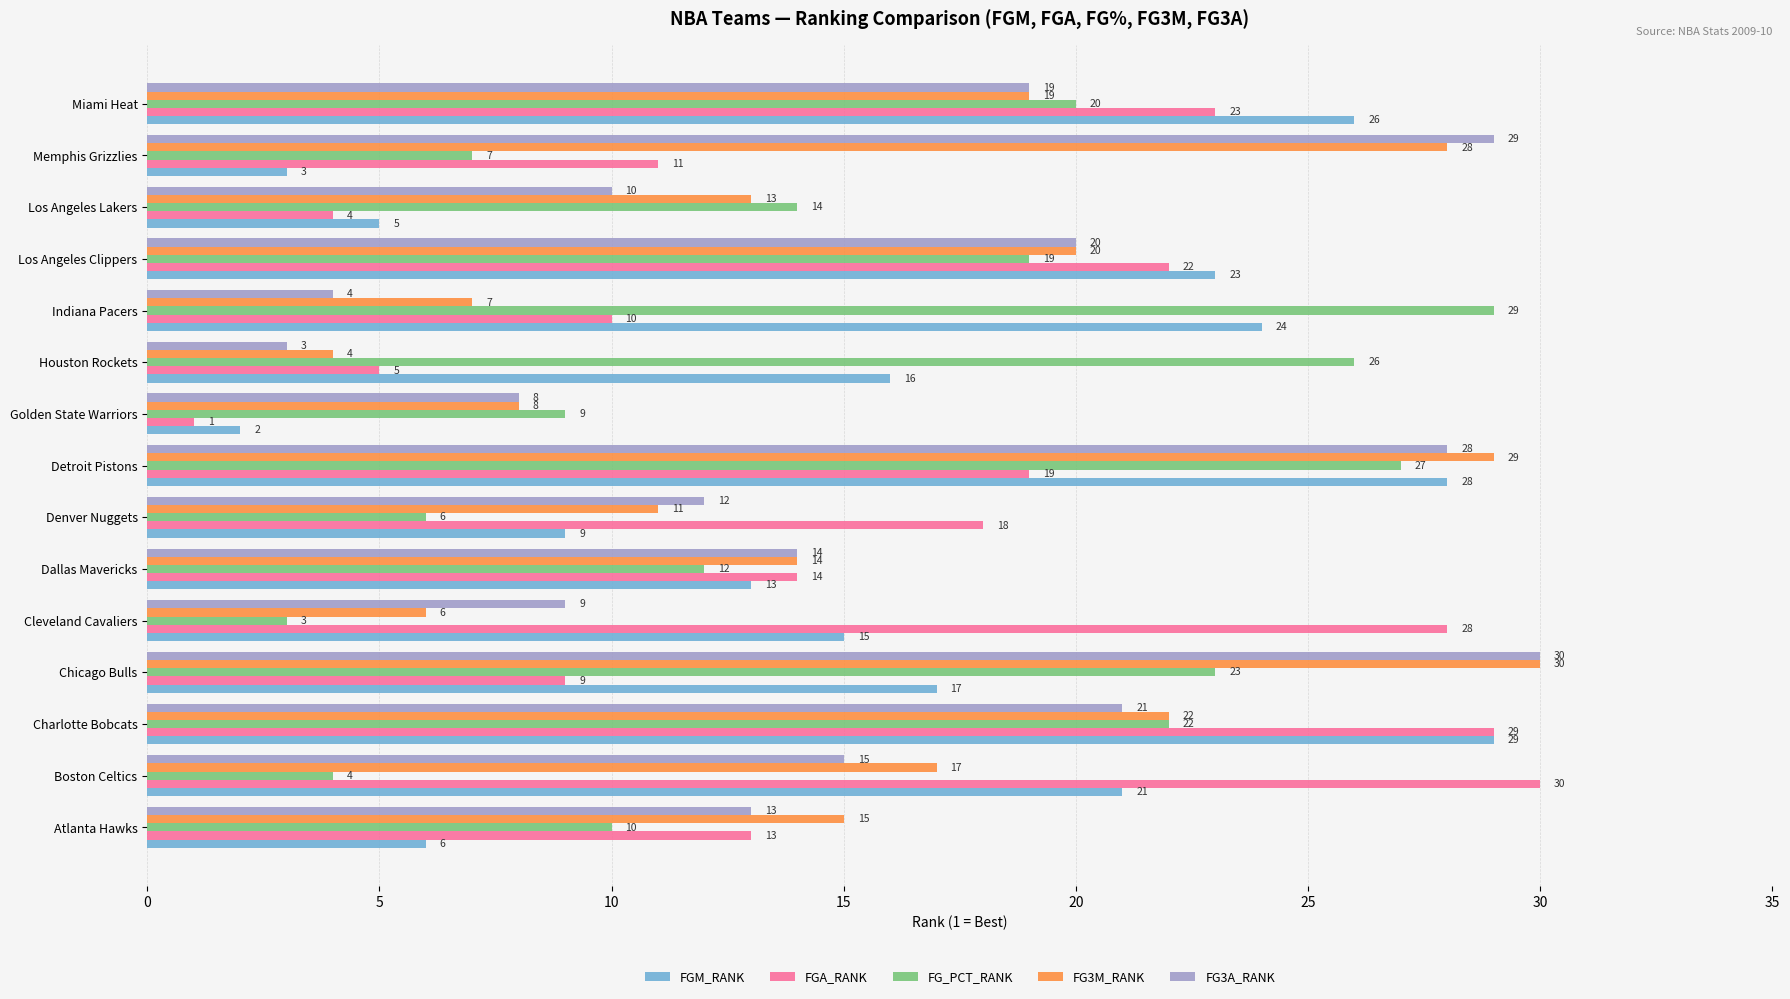

Rank the categories by FG3A_RANK value from lowest to highest.

Houston Rockets, Indiana Pacers, Golden State Warriors, Cleveland Cavaliers, Los Angeles Lakers, Denver Nuggets, Atlanta Hawks, Dallas Mavericks, Boston Celtics, Miami Heat, Los Angeles Clippers, Charlotte Bobcats, Detroit Pistons, Memphis Grizzlies, Chicago Bulls